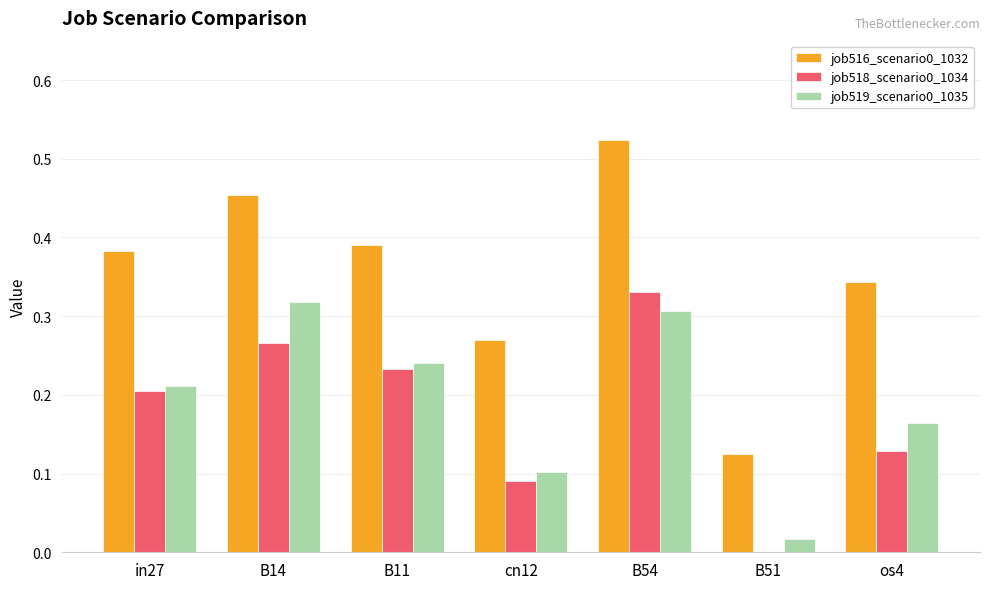

Is the value of job516_scenario0_1032 at B54 greater than the value of job519_scenario0_1035 at in27?

Yes